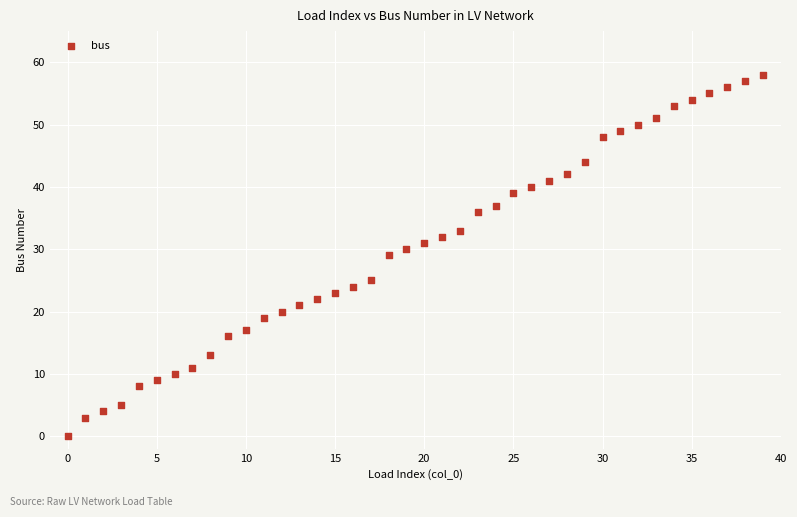

What is the range of Y values (max minus min)?

58